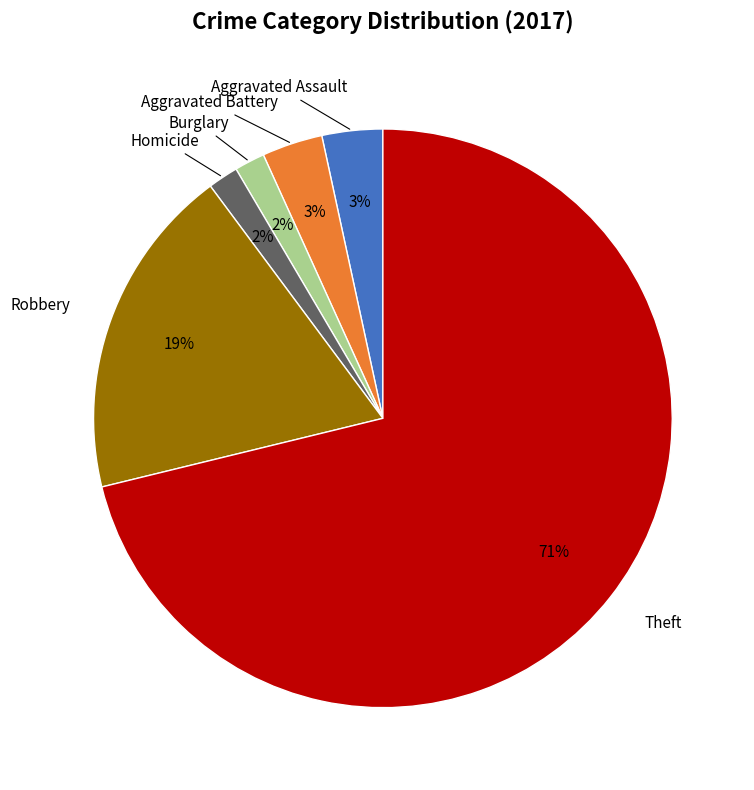

True or false: Homicide accounts for 2% of the total.

True